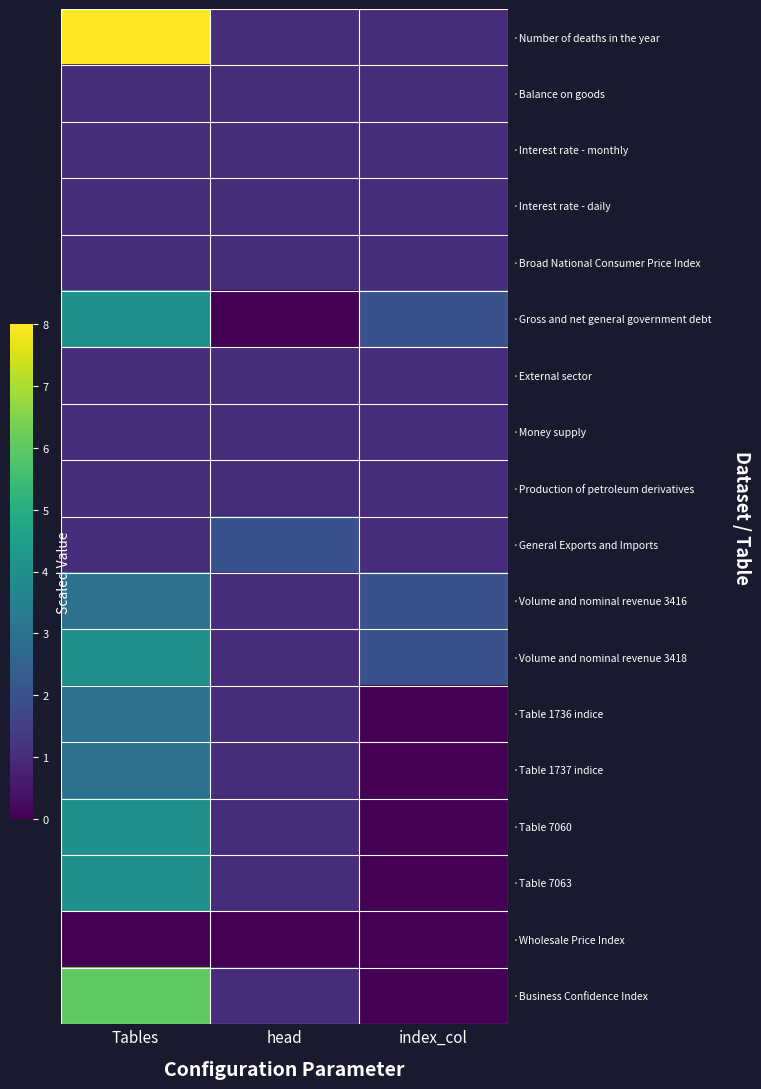

Between index_col and Tables, which is larger?

Tables